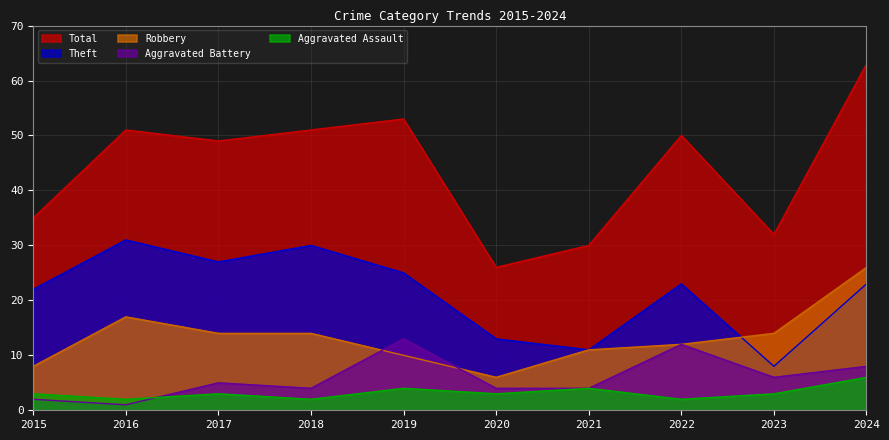

What is the maximum value for Theft?

31